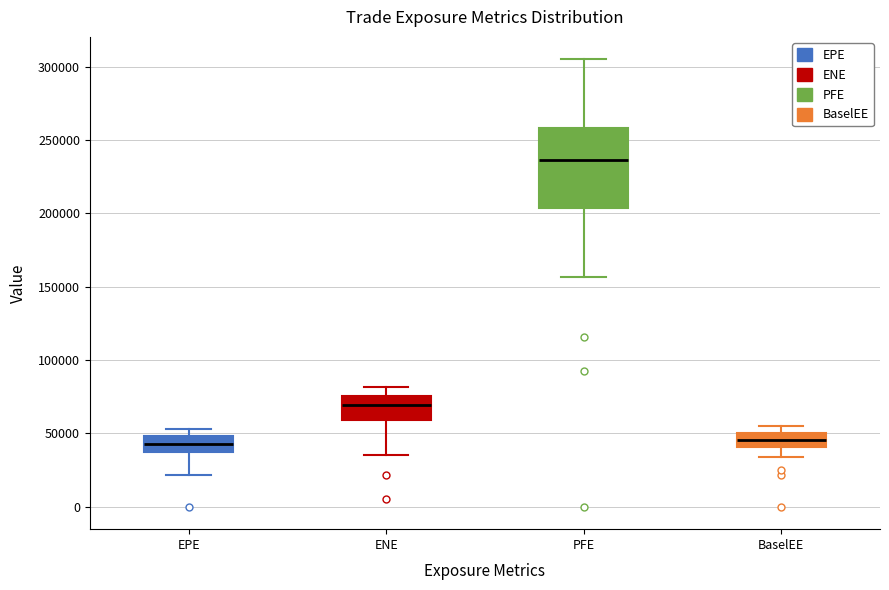

Which box is the tallest, from its lower edge to its upper edge?

PFE